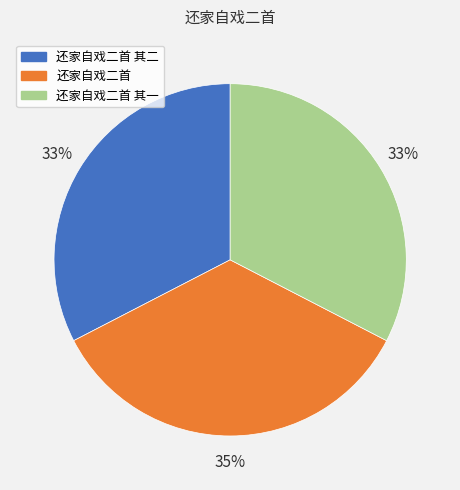

What is the ratio of the value at 还家自戏二首 to the value at 还家自戏二首 其二?

1.1